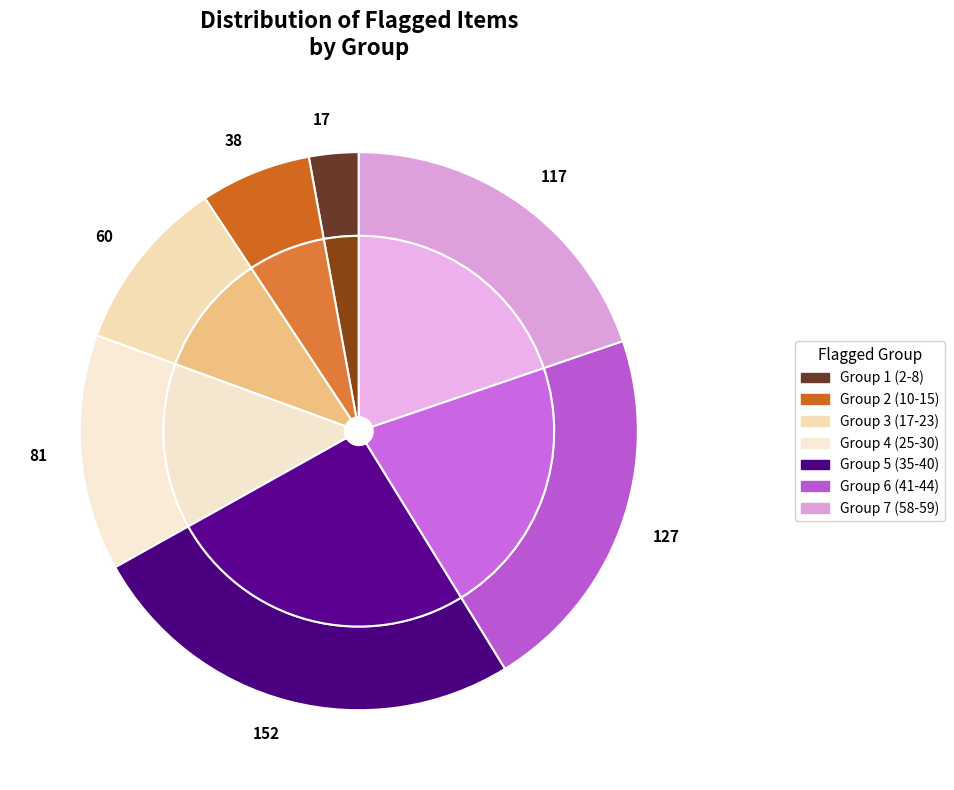

Do Flagged_20 and Flagged_40 together represent more than half of the pie?

No